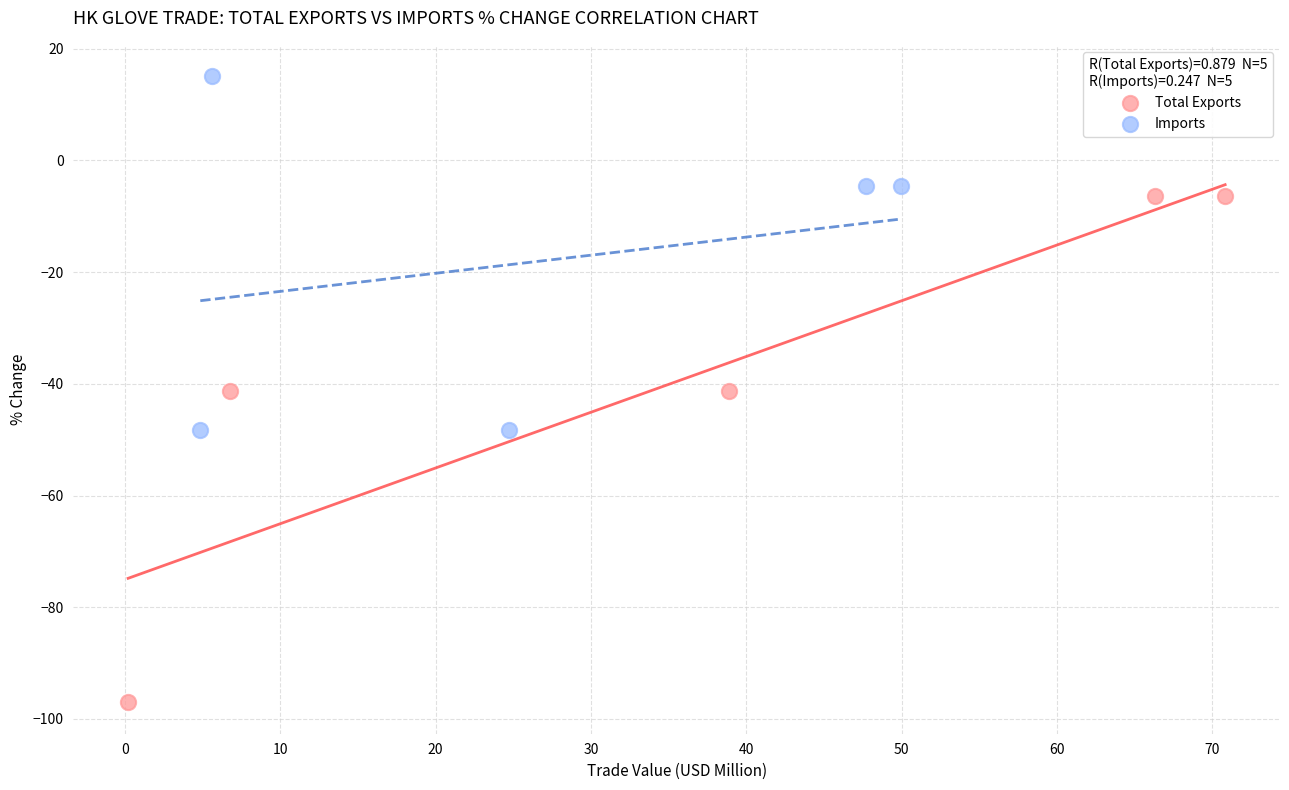

Which series contains the highest Y value?

Imports